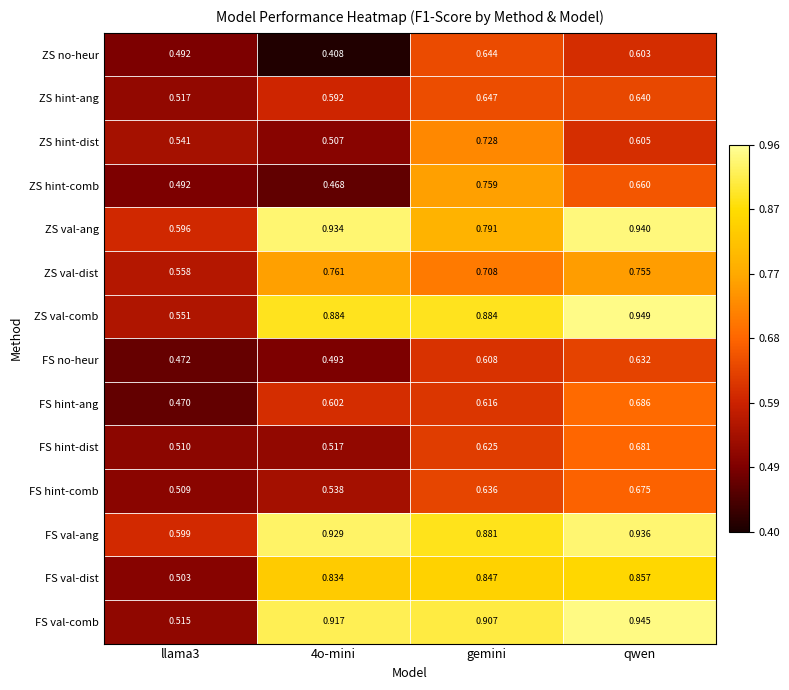

Which series has the largest range (max minus min)?

FS val-comb